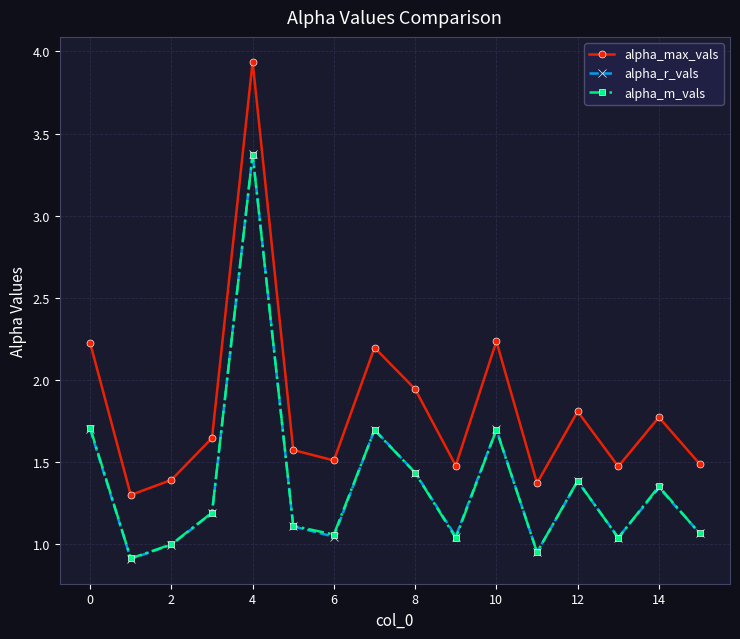

Which series has the largest total across all categories?

alpha_max_vals